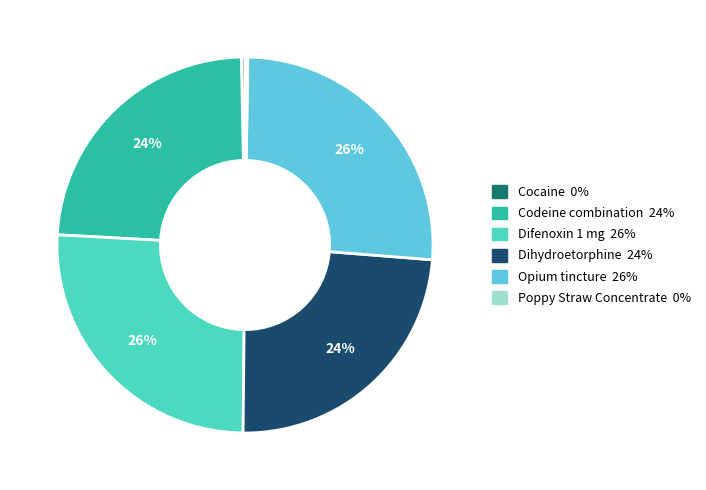

To the nearest percent, what is the difference between the largest and smallest slice percentages?

26%